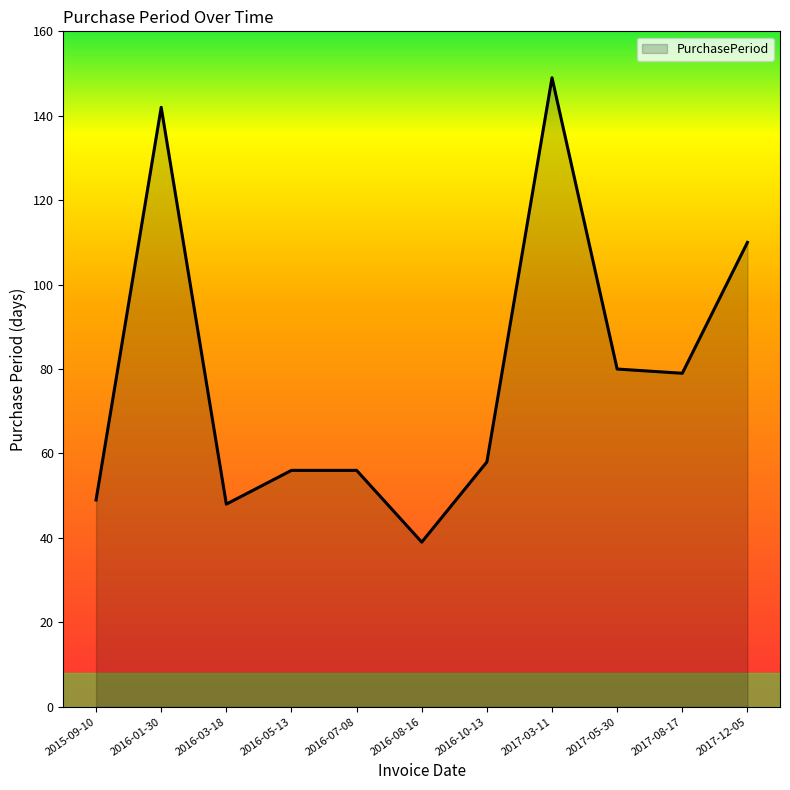

At which category does the data reach its first local peak?

2016-01-30